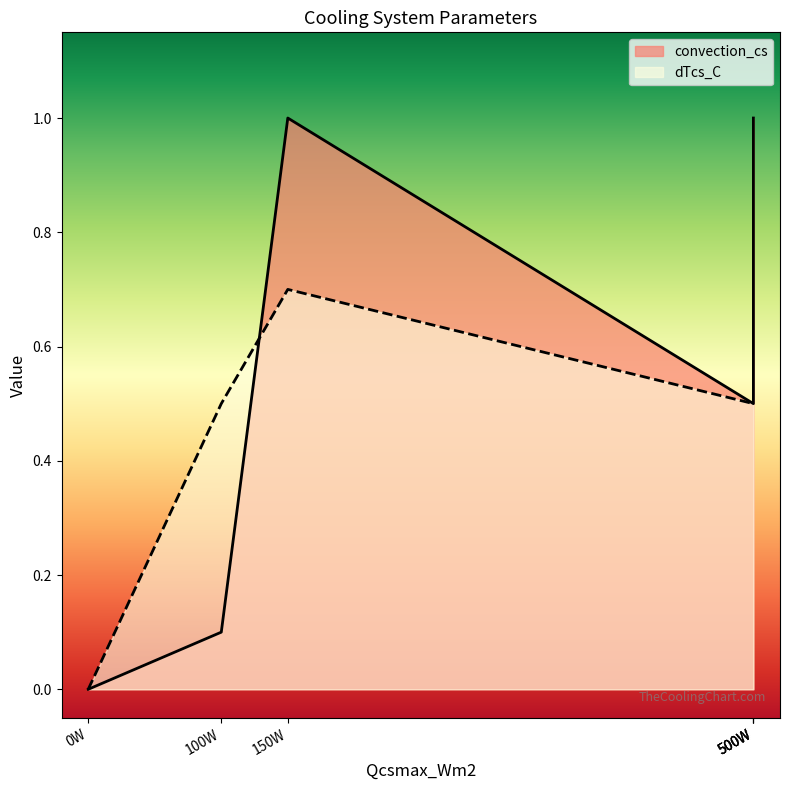

The value at 500W is 0.5. True or false?

True